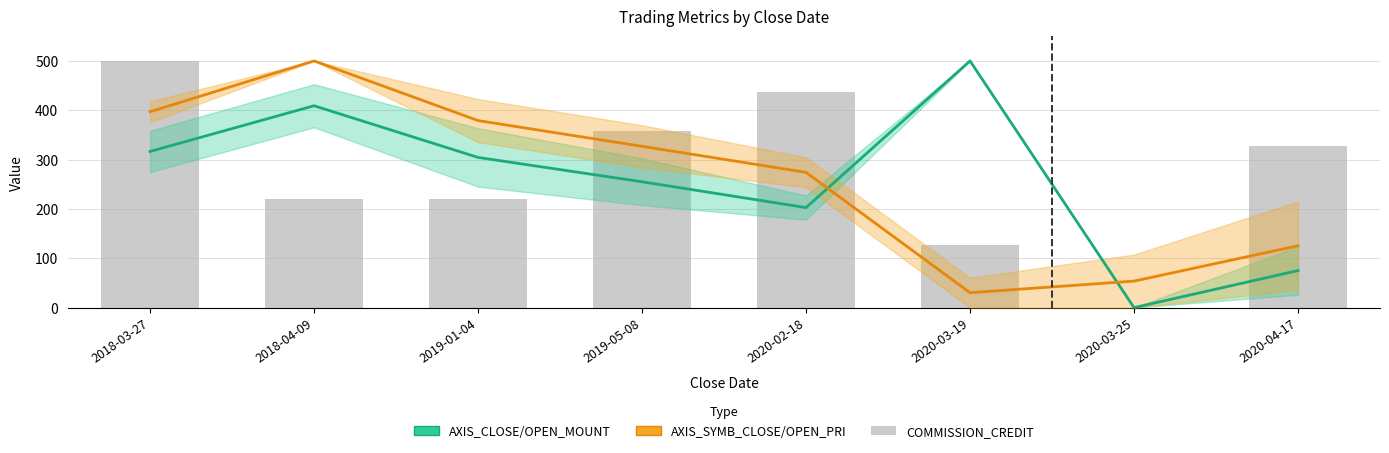

At how many categories does at least one series exceed 208?

7